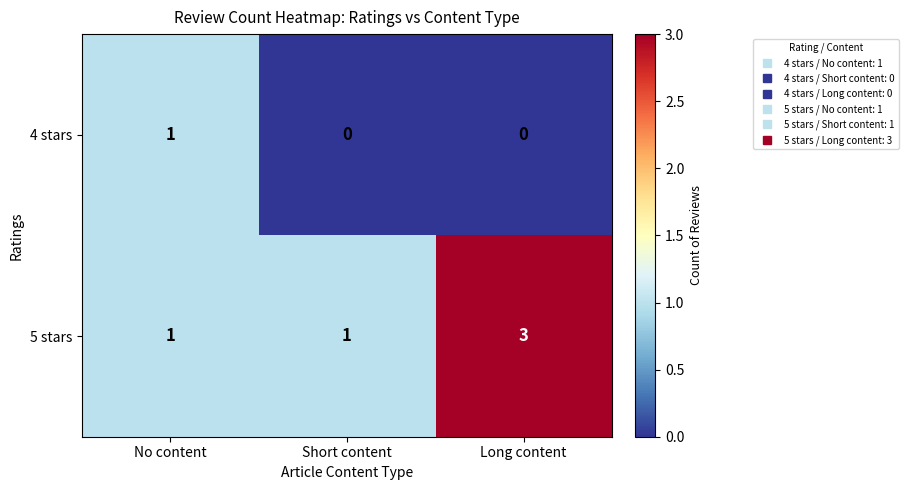

What is the difference between the highest and lowest values at Long content?

3